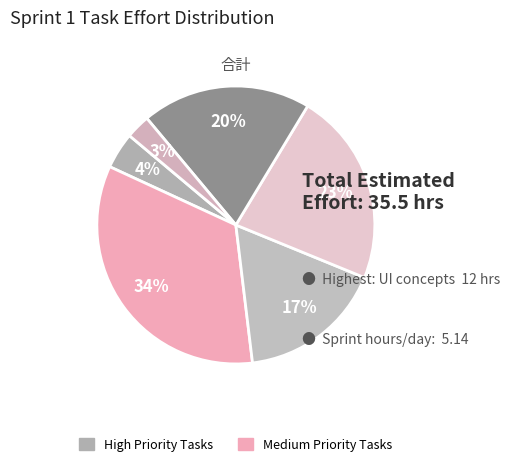

Which category has the biggest portion of the pie?

UI concepts